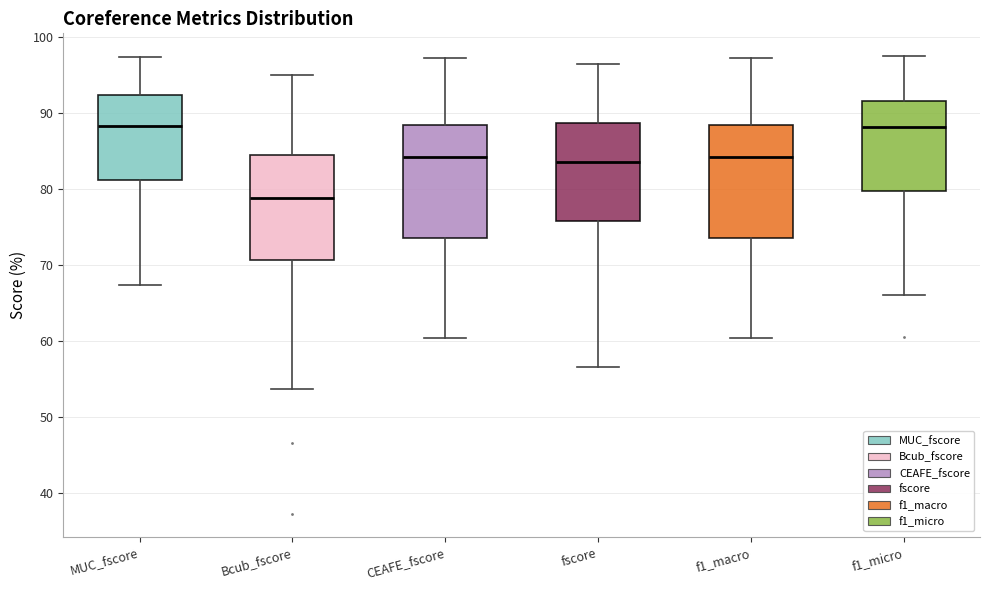

Where is the upper edge of the box for MUC_fscore on the y-axis? The values are not printed on the chart, so give them approximately, as read against the axis.

92